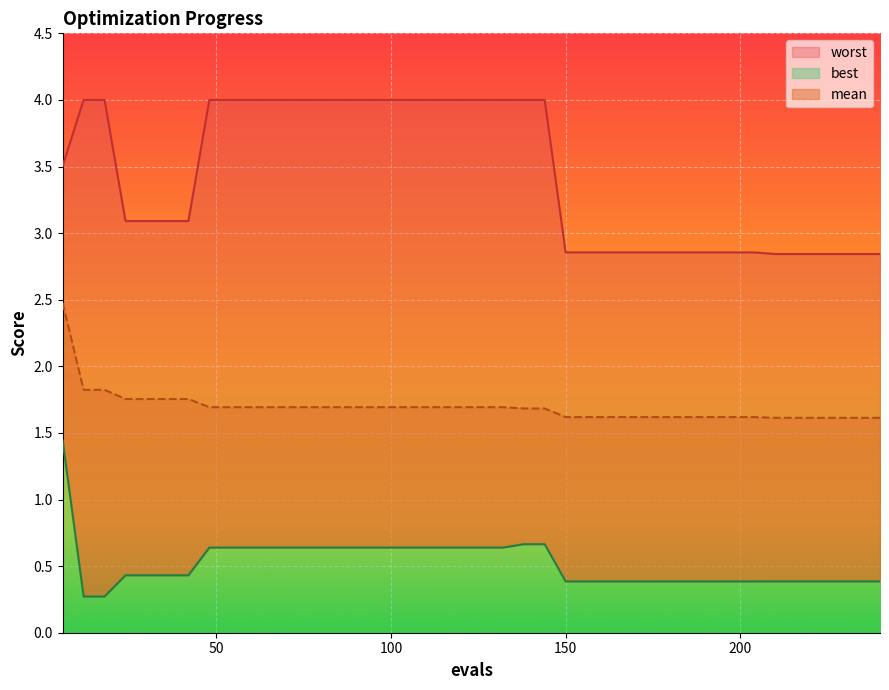

Reading left to right, what are all the values shown in this chart?

mean: 6=2.5	12=1.8	18=1.8	24=1.8	30=1.8	36=1.8	42=1.8	48=1.7	54=1.7	60=1.7	66=1.7	72=1.7	78=1.7	84=1.7	90=1.7	96=1.7	102=1.7	108=1.7	114=1.7	120=1.7	126=1.7	132=1.7	138=1.7	144=1.7	150=1.6	156=1.6	162=1.6	168=1.6	174=1.6	180=1.6	186=1.6	192=1.6	198=1.6	204=1.6	210=1.6	216=1.6	222=1.6	228=1.6	234=1.6	240=1.6
best: 6=1.4	12=0.3	18=0.3	24=0.4	30=0.4	36=0.4	42=0.4	48=0.6	54=0.6	60=0.6	66=0.6	72=0.6	78=0.6	84=0.6	90=0.6	96=0.6	102=0.6	108=0.6	114=0.6	120=0.6	126=0.6	132=0.6	138=0.7	144=0.7	150=0.4	156=0.4	162=0.4	168=0.4	174=0.4	180=0.4	186=0.4	192=0.4	198=0.4	204=0.4	210=0.4	216=0.4	222=0.4	228=0.4	234=0.4	240=0.4
worst: 6=3.5	12=4.0	18=4.0	24=3.1	30=3.1	36=3.1	42=3.1	48=4.0	54=4.0	60=4.0	66=4.0	72=4.0	78=4.0	84=4.0	90=4.0	96=4.0	102=4.0	108=4.0	114=4.0	120=4.0	126=4.0	132=4.0	138=4.0	144=4.0	150=2.9	156=2.9	162=2.9	168=2.9	174=2.9	180=2.9	186=2.9	192=2.9	198=2.9	204=2.9	210=2.8	216=2.8	222=2.8	228=2.8	234=2.8	240=2.8